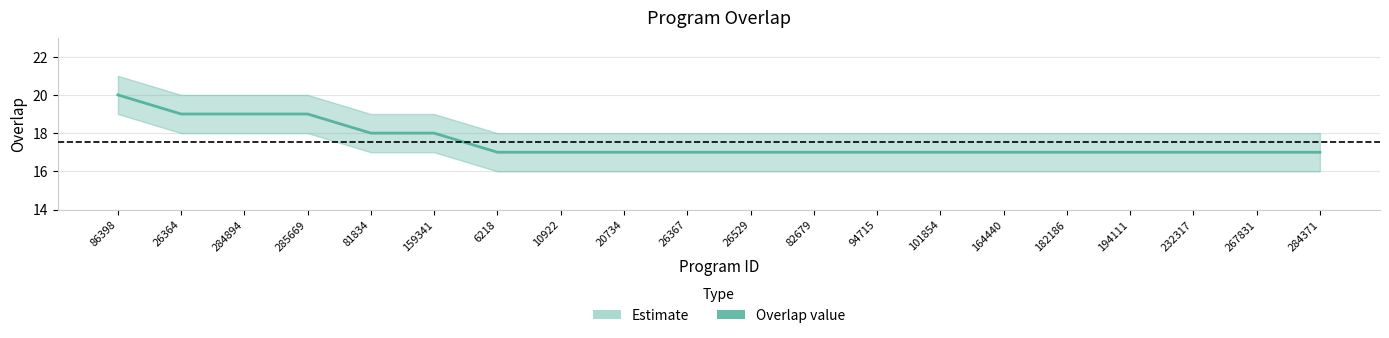

True or false: there are more than 2 points higher than both neighbors.

False